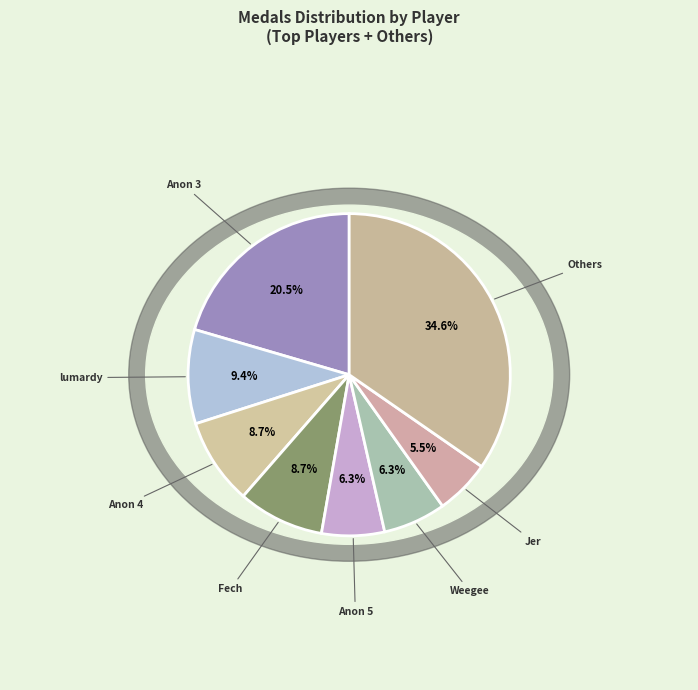

The Anonymous 3 slice represents 20% of the pie. True or false?

True